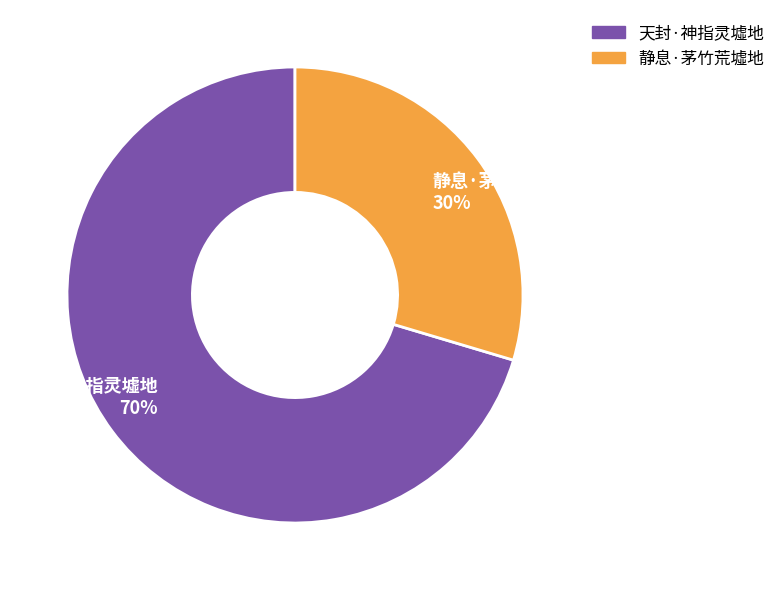

Count the number of slices in the pie.

2